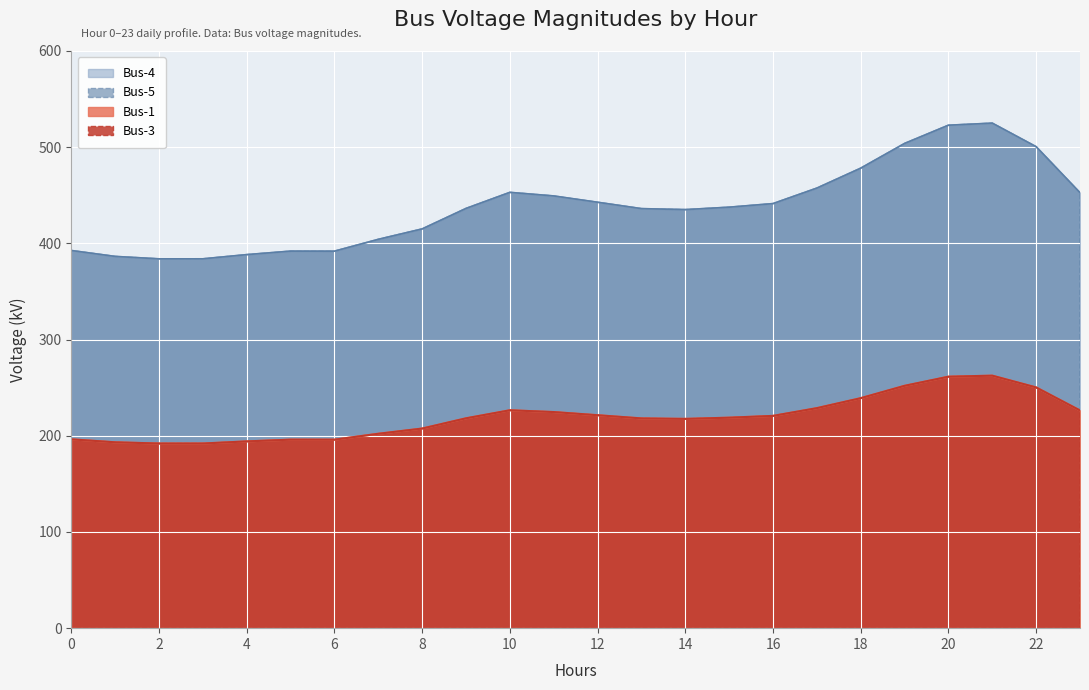

List the labels in order of Bus-3 value, largest first.

21, 20, 19, 22, 18, 17, 10, 23, 11, 12, 16, 15, 9, 13, 14, 8, 7, 0, 5, 6, 4, 1, 3, 2